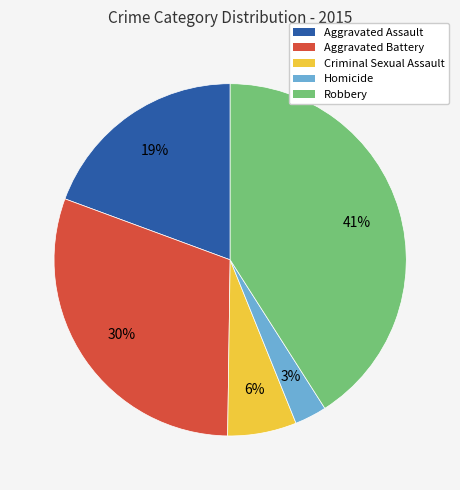

How many slices are in this pie chart?

5